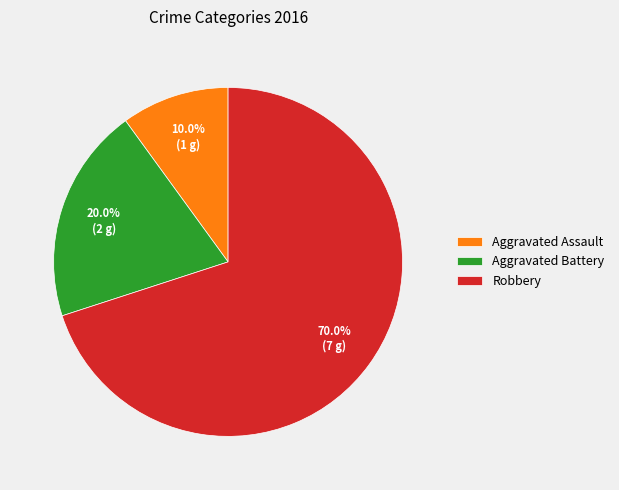

Count the number of slices in the pie.

3